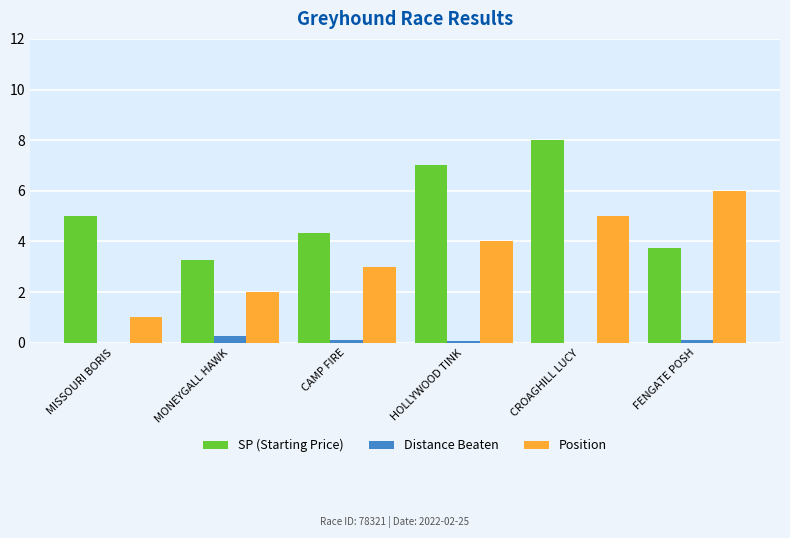

What is the sum of all SP (Starting Price) values?

31.3